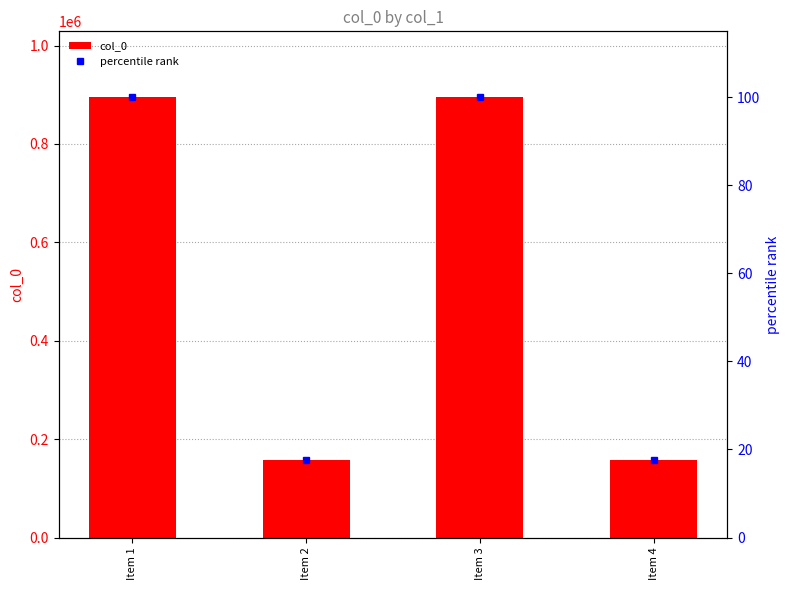

What are all the series names shown in the legend?

col_0, percentile rank